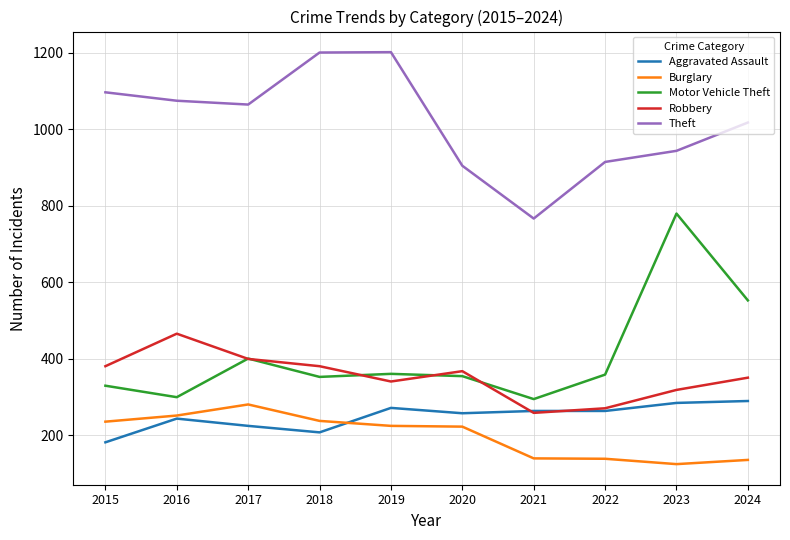

True or false: Motor Vehicle Theft has a value of 186 at 2017.

False